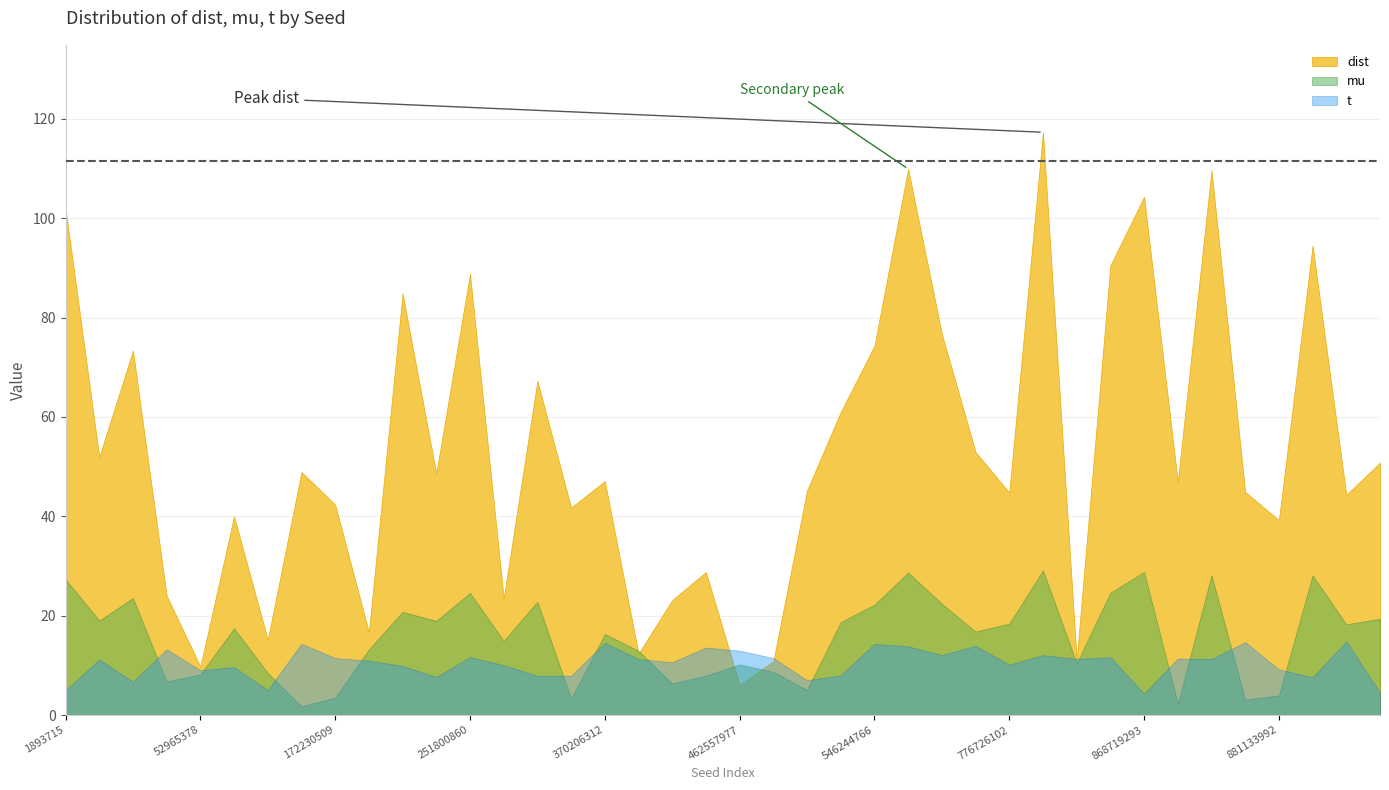

Reading left to right, list all the values displayed in this chart.

dist: 1893715=102.0	15474315=52.0	33156933=73.4	37404120=24.0	52965378=9.8	119653319=40.0	150889267=15.2	161072513=48.9	172230509=42.4	173284023=16.7	230077059=84.9	234890374=48.6	251800860=88.8	335137110=23.5	340181915=67.3	345018931=41.8	370206312=47.1	403782936=12.4	416790260=23.2	447501807=28.8	462557977=6.0	471697387=10.8	499228956=45.2	545055905=61.0	546244766=74.3	718386448=109.9	749934590=76.7	772588410=52.9	776726102=44.8	783812456=117.3	821763093=11.1	862727040=90.5	868719293=104.3	870560321=47.0	875518163=109.6	880131295=44.9	881133992=39.2	884500405=94.5	937745412=44.3	974966042=50.8
mu: 1893715=27.3	15474315=19.0	33156933=23.5	37404120=6.7	52965378=8.2	119653319=17.5	150889267=8.5	161072513=1.8	172230509=3.5	173284023=13.2	230077059=20.8	234890374=19.0	251800860=24.6	335137110=14.9	340181915=22.8	345018931=3.3	370206312=16.3	403782936=12.9	416790260=6.3	447501807=7.9	462557977=10.2	471697387=8.7	499228956=5.1	545055905=18.7	546244766=22.2	718386448=28.7	749934590=22.4	772588410=16.8	776726102=18.4	783812456=29.1	821763093=10.4	862727040=24.6	868719293=28.8	870560321=2.2	875518163=28.1	880131295=3.1	881133992=4.0	884500405=28.1	937745412=18.3	974966042=19.4
t: 1893715=4.9	15474315=11.2	33156933=6.7	37404120=13.3	52965378=9.0	119653319=9.7	150889267=5.0	161072513=14.4	172230509=11.5	173284023=11.0	230077059=9.9	234890374=7.7	251800860=11.7	335137110=10.1	340181915=7.9	345018931=7.9	370206312=14.5	403782936=11.3	416790260=10.6	447501807=13.6	462557977=13.0	471697387=11.5	499228956=7.0	545055905=8.0	546244766=14.3	718386448=13.8	749934590=12.1	772588410=13.9	776726102=10.1	783812456=12.1	821763093=11.3	862727040=11.6	868719293=4.3	870560321=11.4	875518163=11.3	880131295=14.7	881133992=9.2	884500405=7.6	937745412=14.8	974966042=4.5